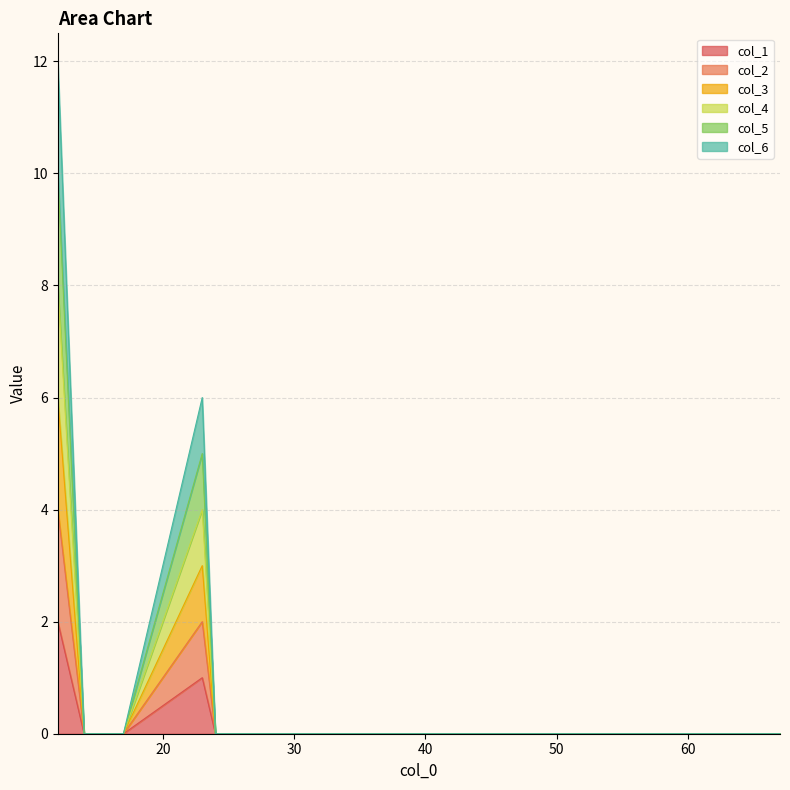

Which category has the lowest value in the col_4 series?

14